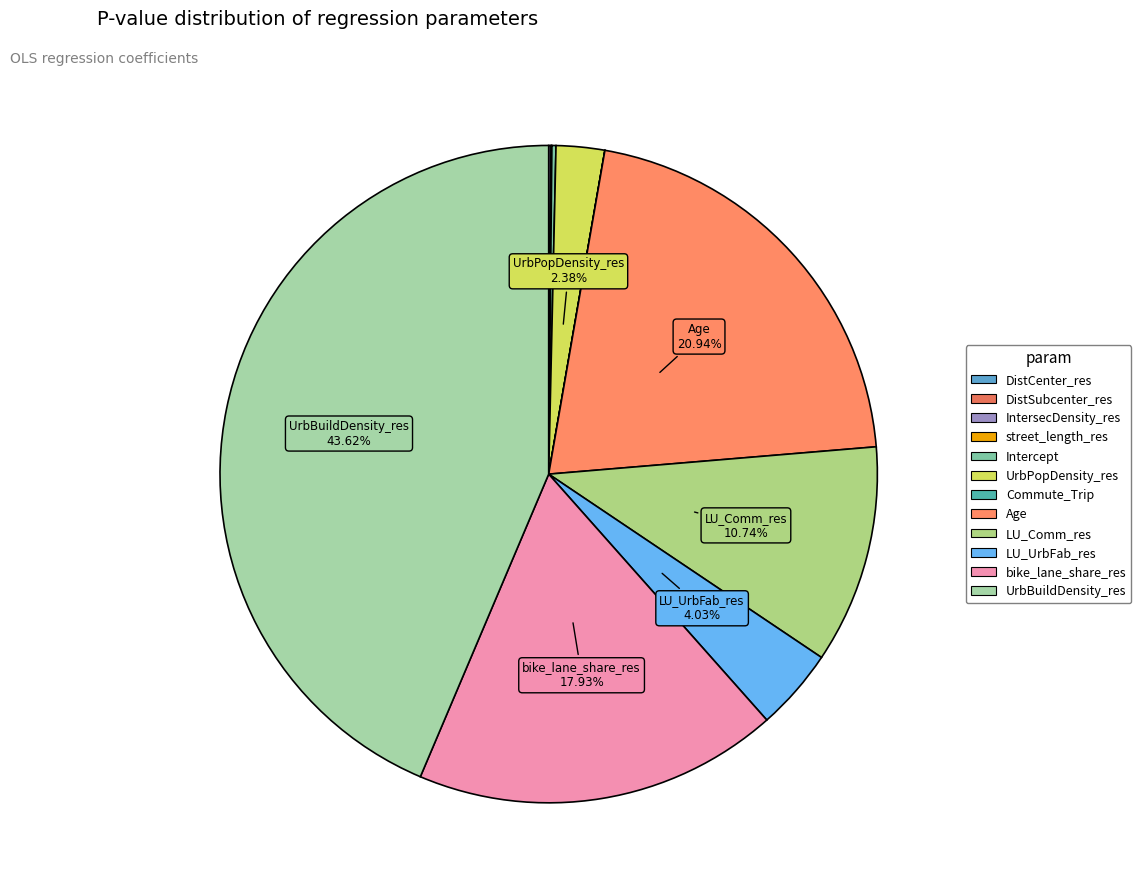

Does DistSubcenter_res represent more than half of the total?

No